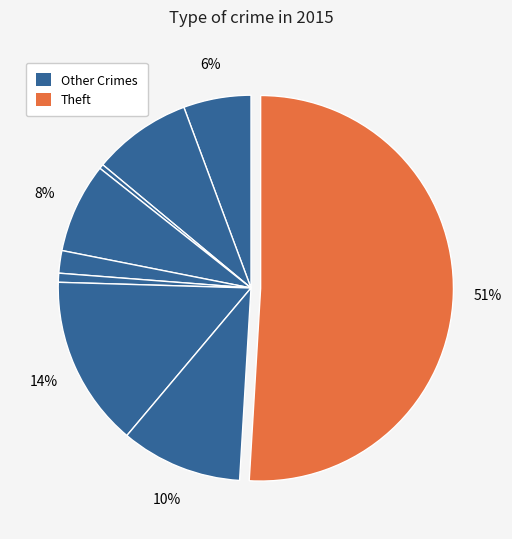

How many slices are in this pie chart?

9